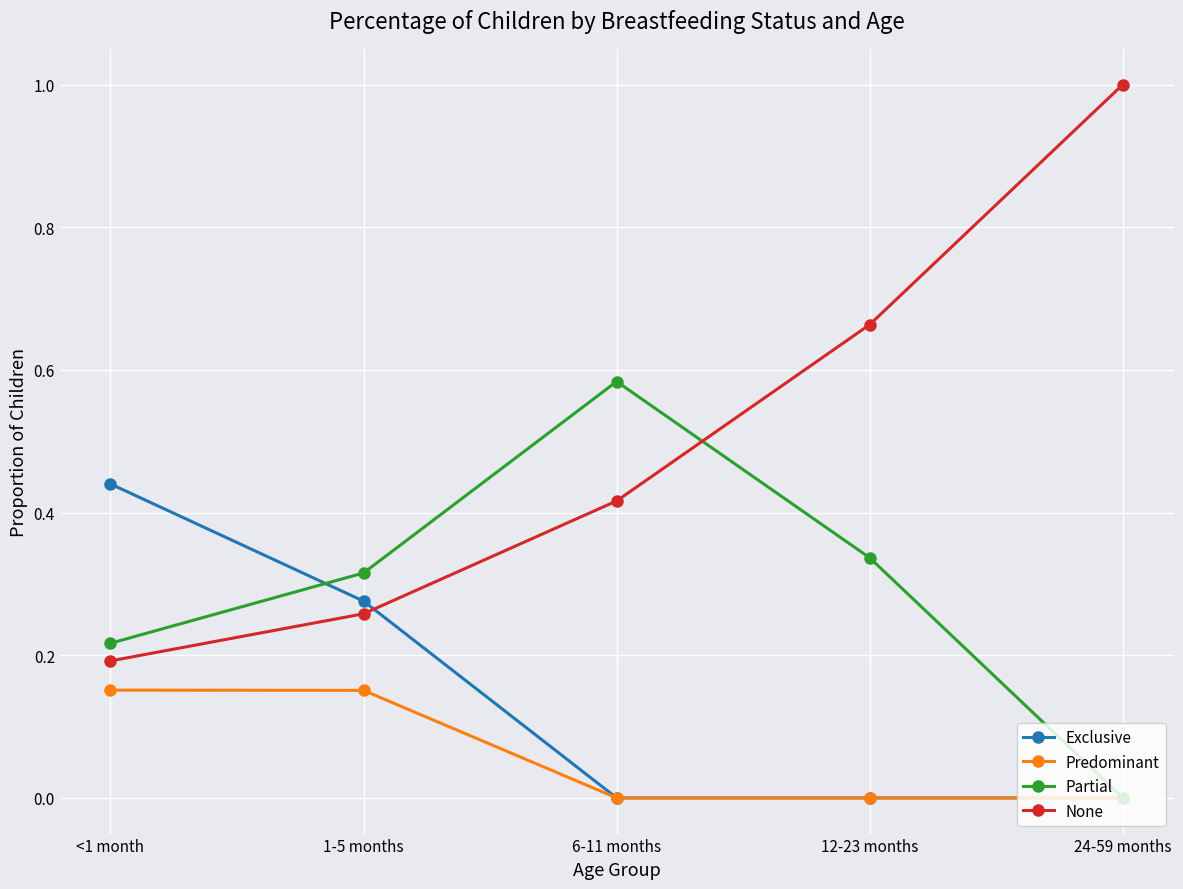

True or false: Exclusive has a value of 0.0 at 12-23 months.

True